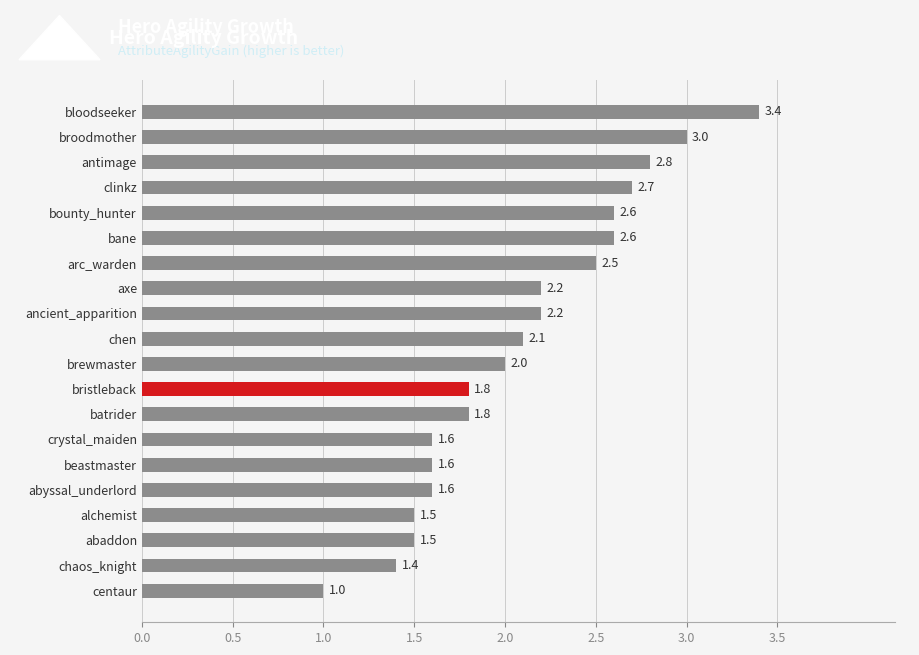

The value at arc_warden is 2.5. True or false?

True